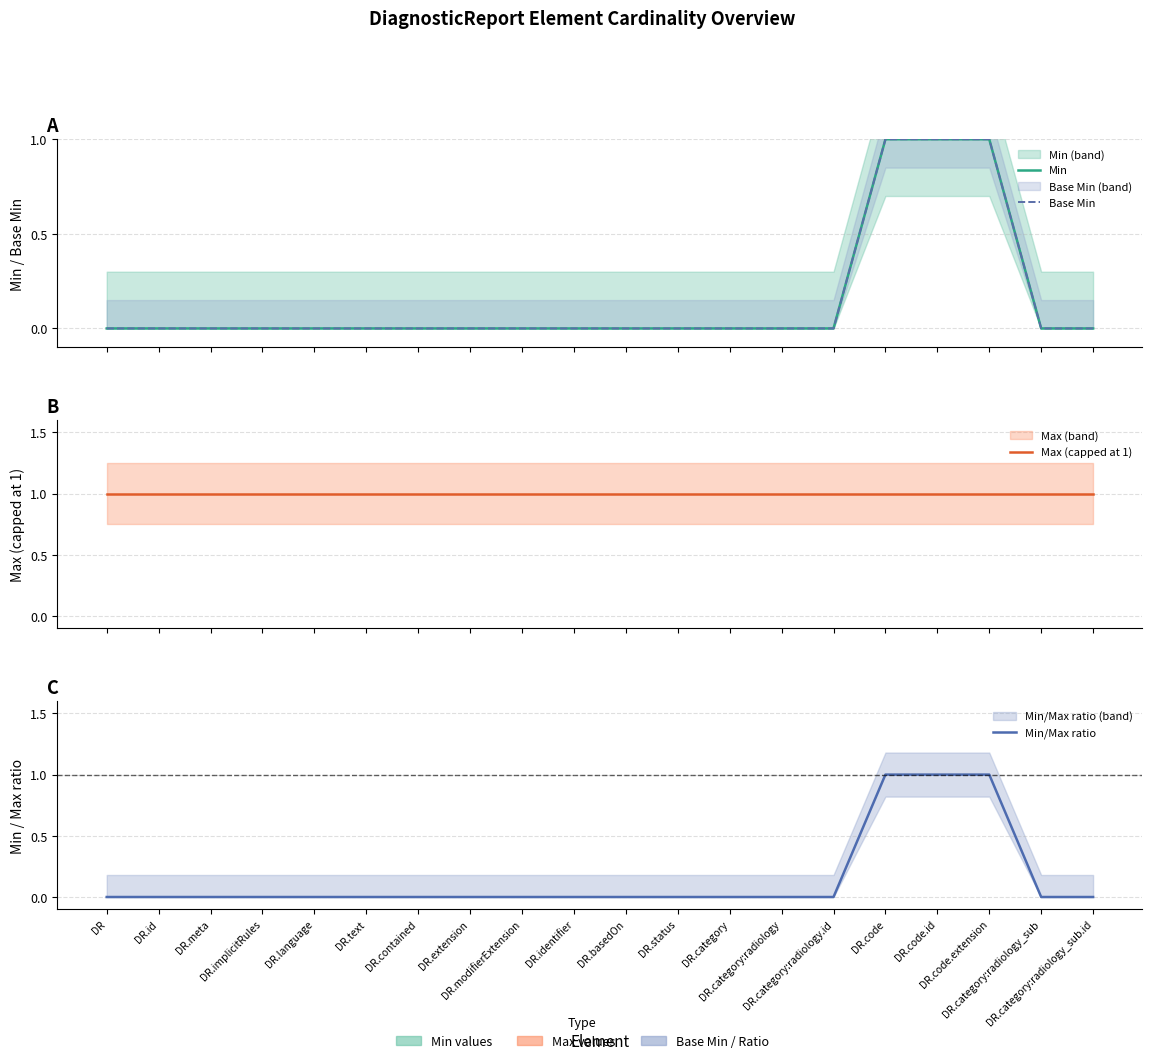

True or false: Max (capped at 1) has a value of 0 at DR.category:radiology.

False